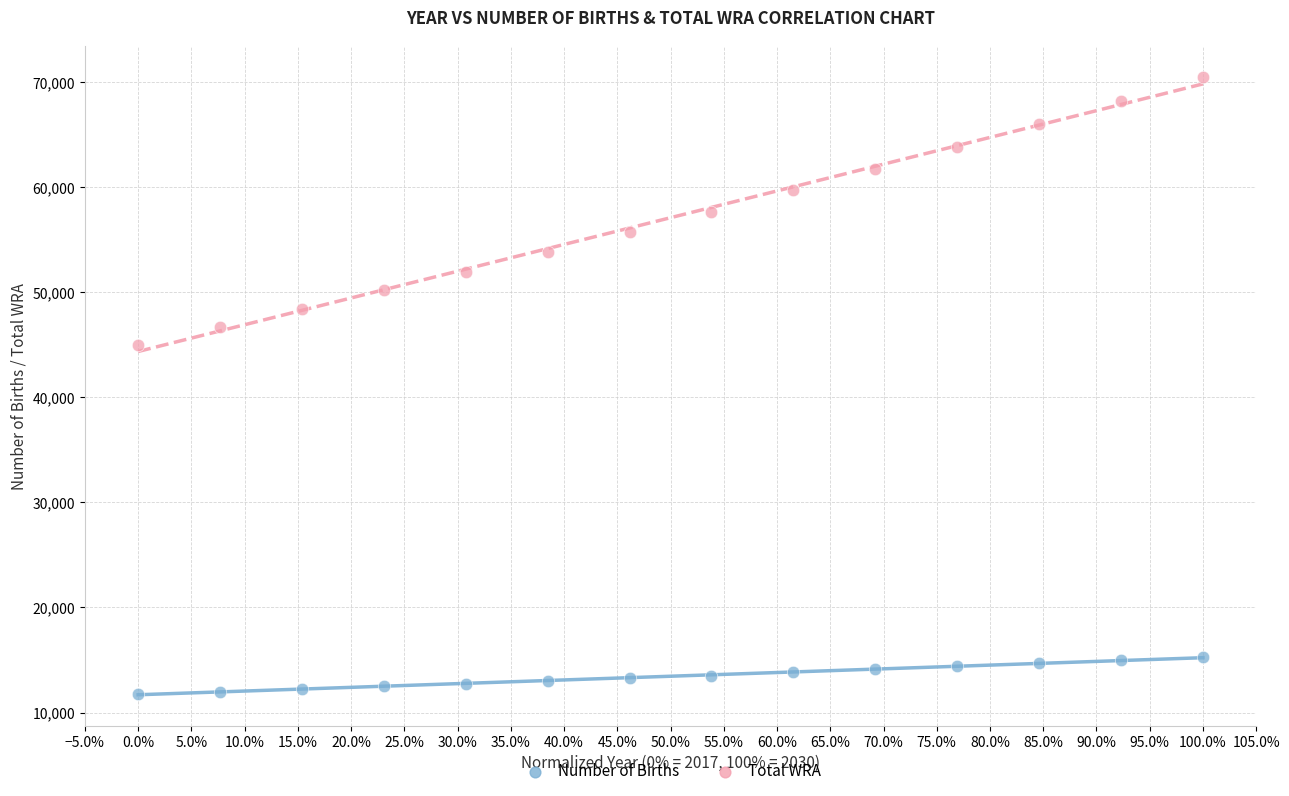

Which series has the largest Y range (max minus min)?

Total WRA